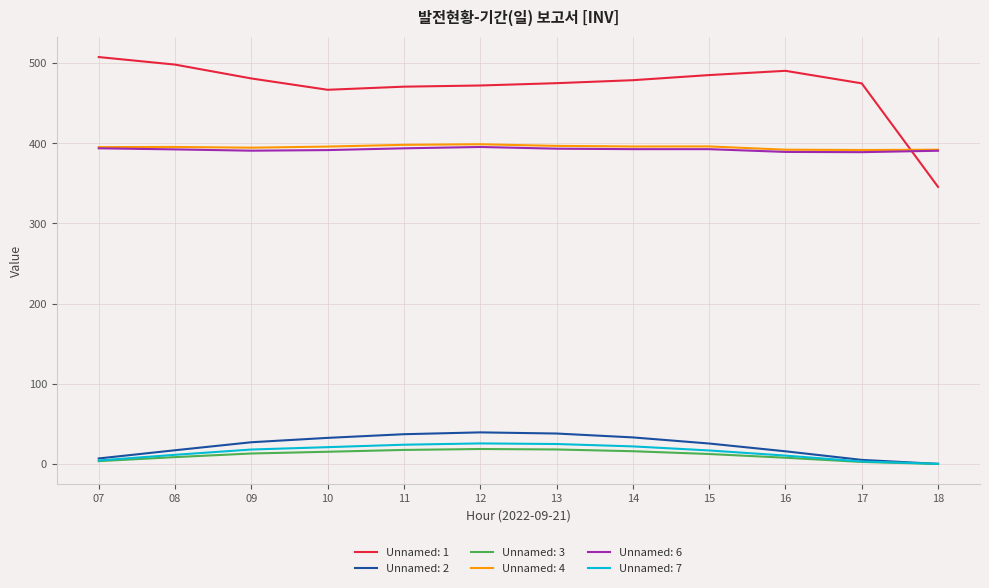

Is this an area chart (filled region under the line)?

No